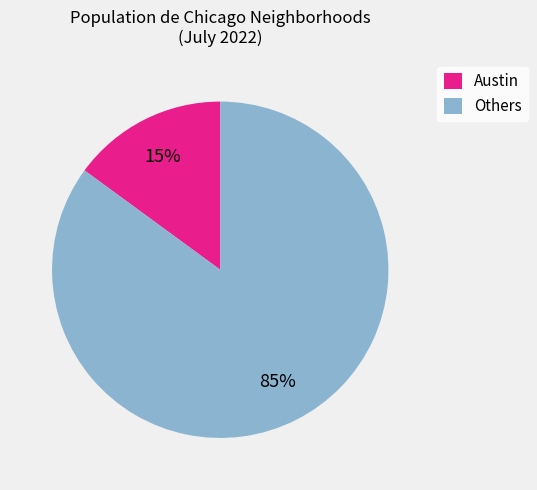

To the nearest percent, what is the difference between the Austin and Others slice percentages?

70%